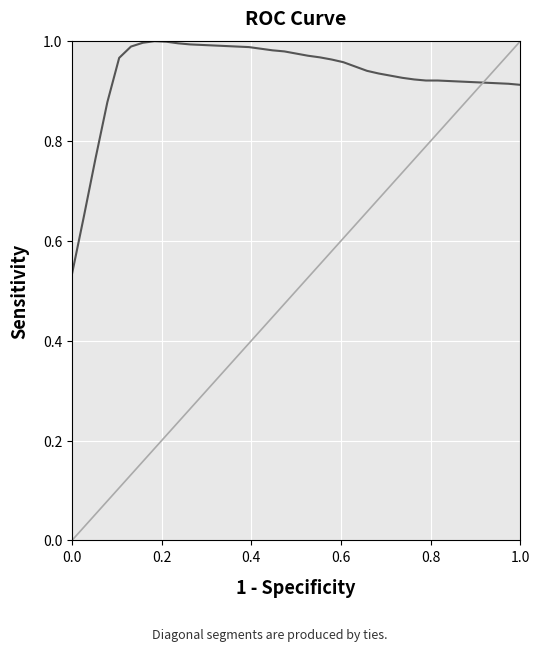

What is the minimum value shown in the chart?

0.5